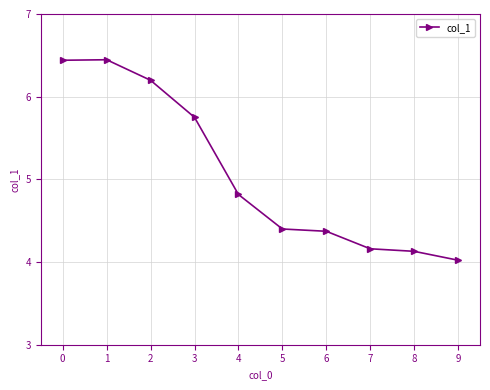

The value at 4 is 8.4. True or false?

False